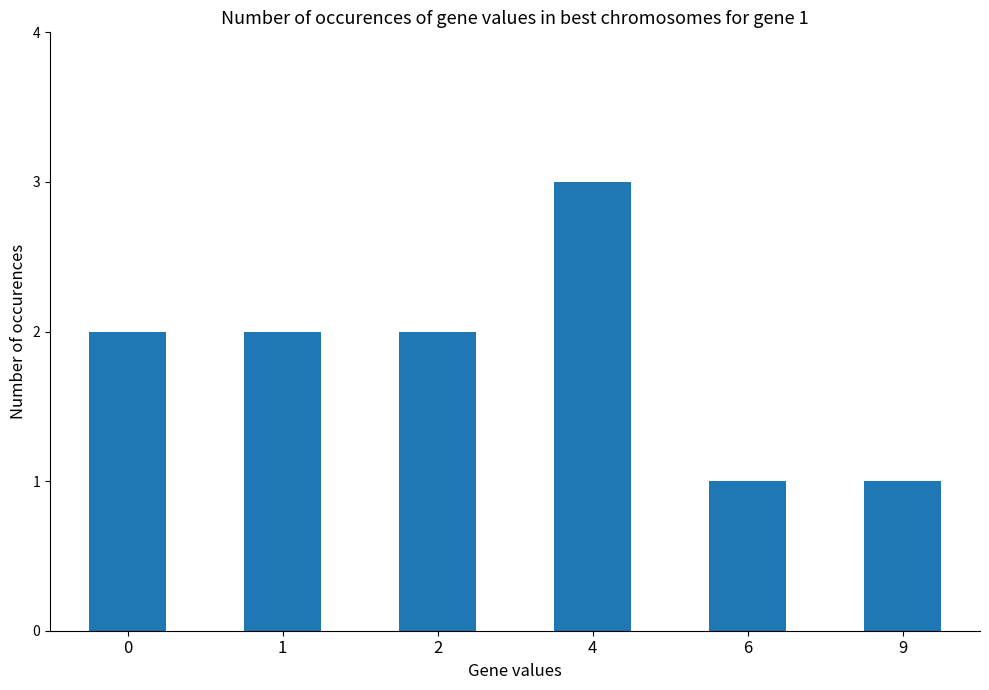

What is the difference between the maximum and minimum values?

2